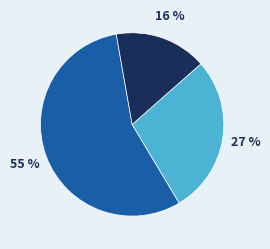

How many segments does this pie chart have?

3